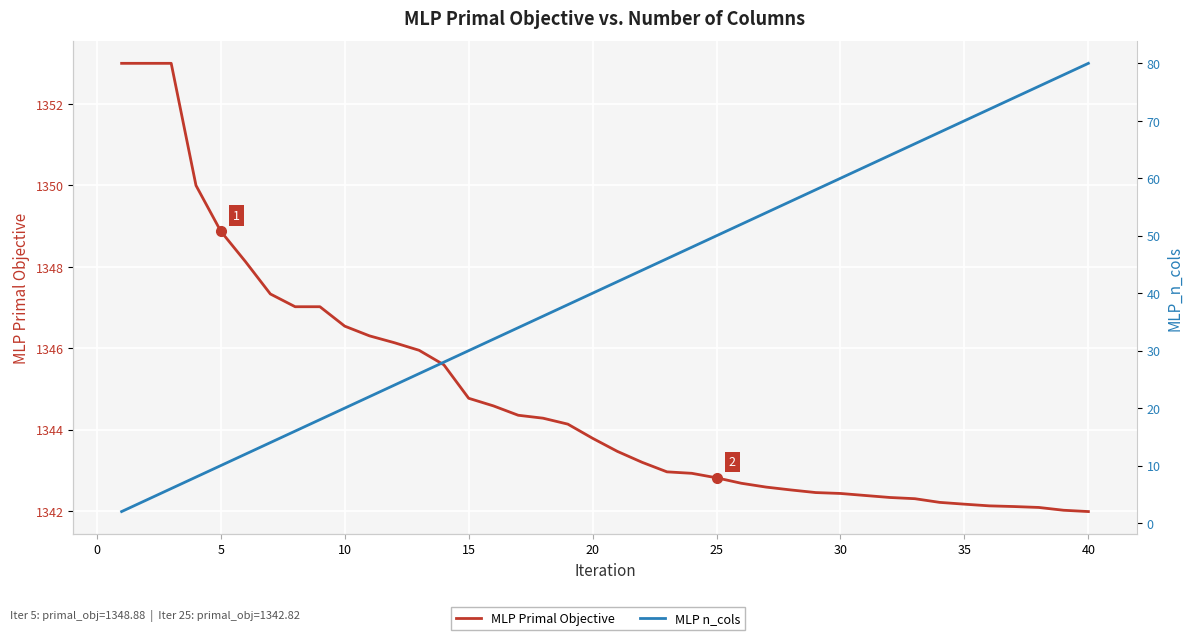

List the series in order of their peak value, highest first.

MLP Primal Objective, MLP n_cols